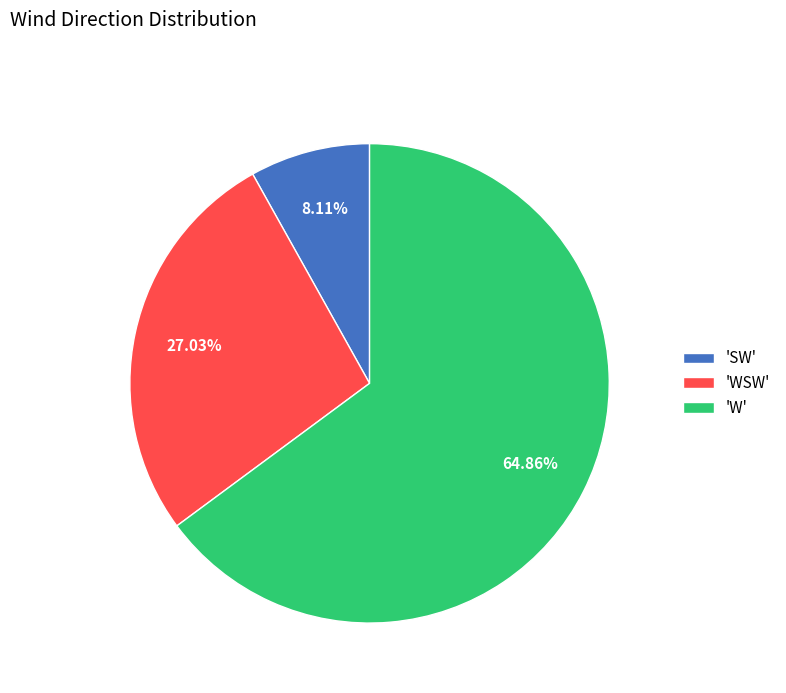

Does any single category account for the majority?

Yes